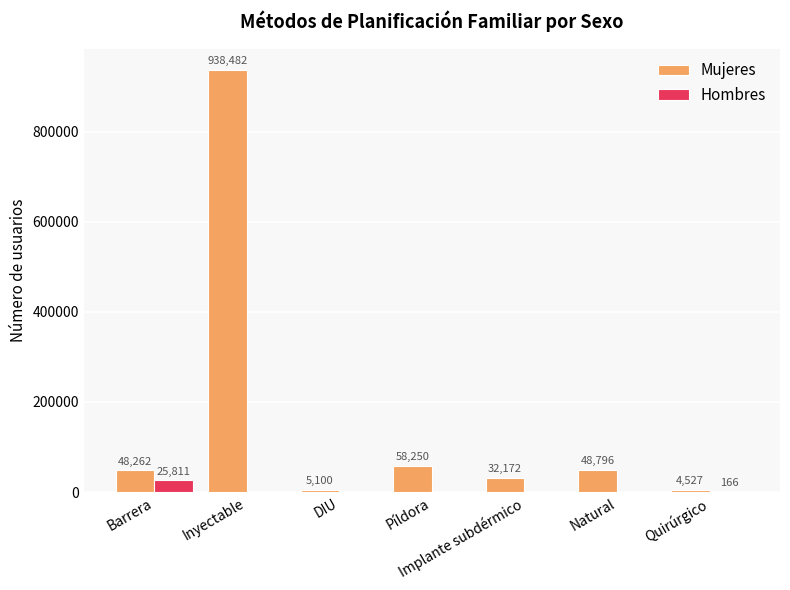

How many distinct data groups are displayed?

2